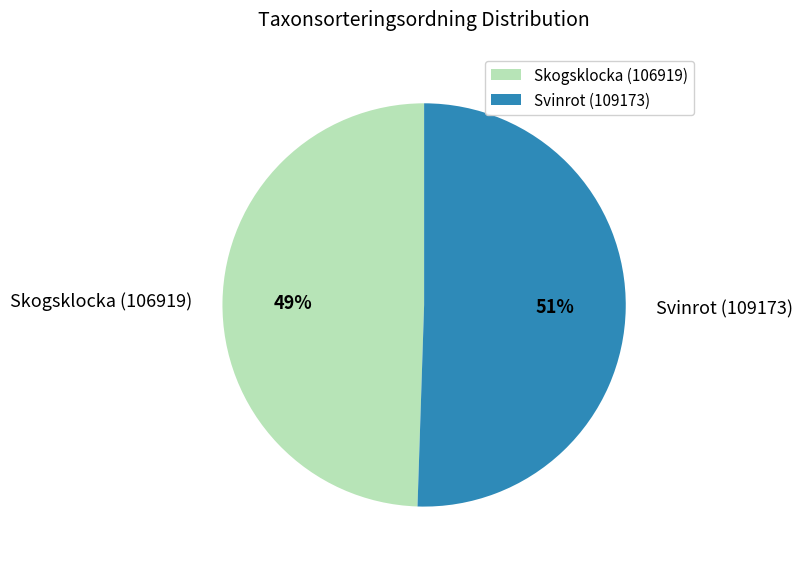

The Skogsklocka (106919) slice represents 37% of the pie. True or false?

False